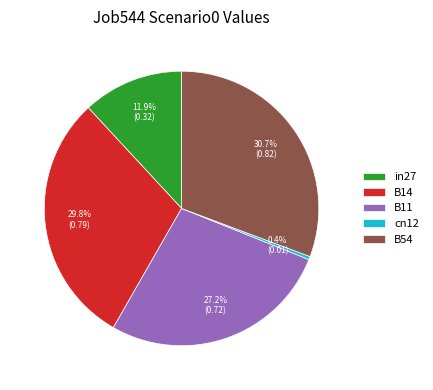

What portion of the pie excludes B11?

72.8%